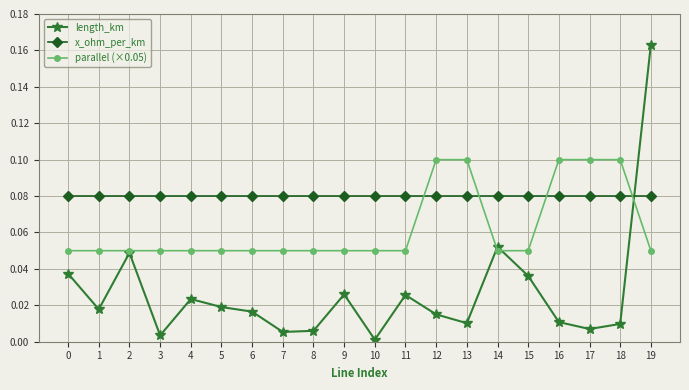

At how many categories does at least one series exceed 0?

20